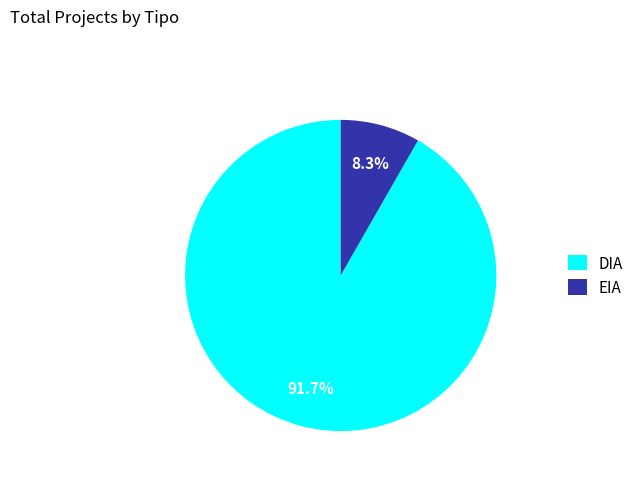

What percentage do EIA and DIA together represent?

100.0%